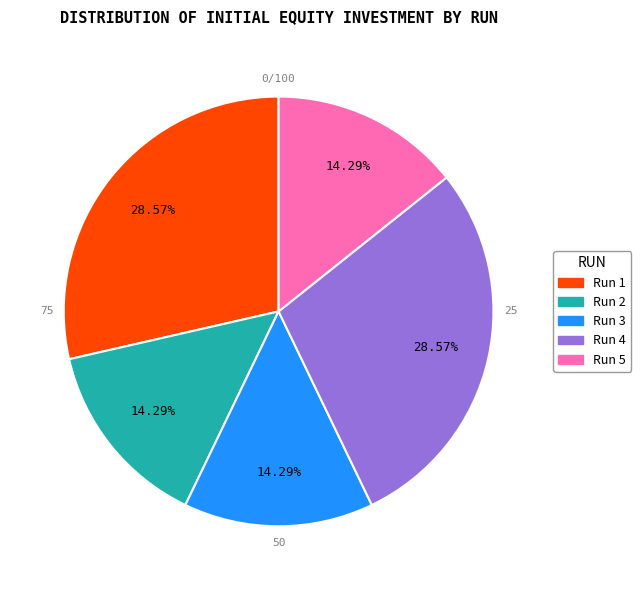

To the nearest percent, what is the combined percentage of Run 2 and Run 5?

29%